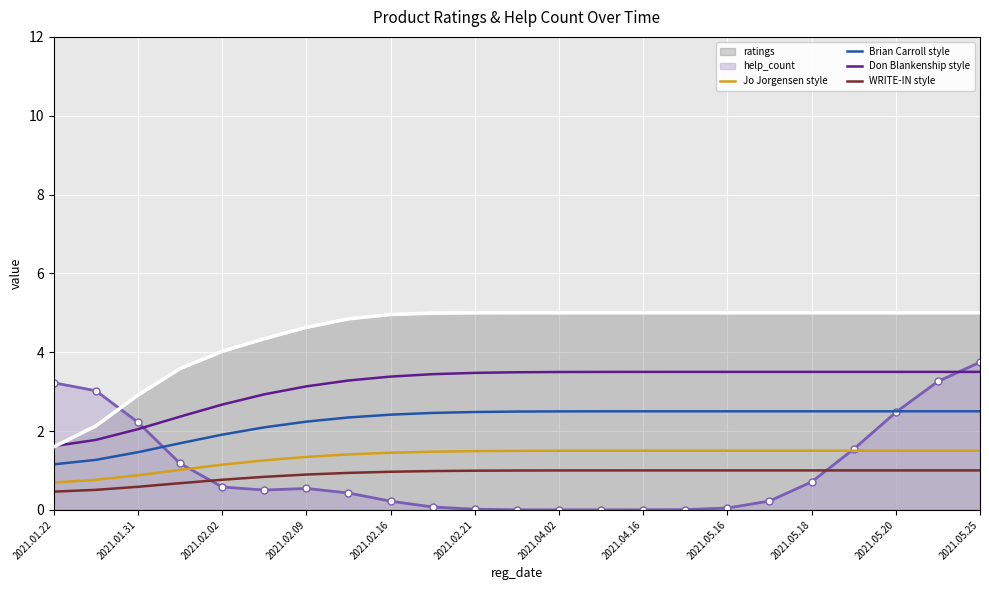

True or false: Brian Carroll style and WRITE-IN style intersect in this chart.

False